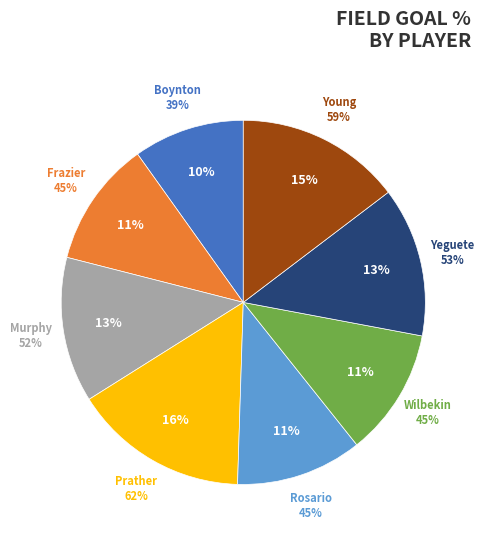

What is the largest slice in the pie chart?

Prather, Casey